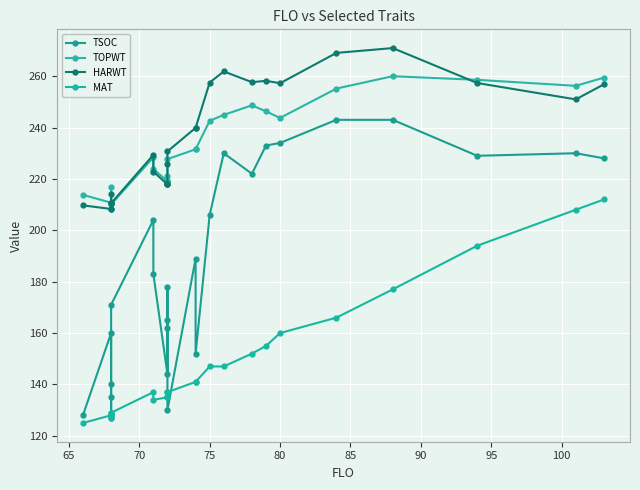

How many series are shown in this chart?

4